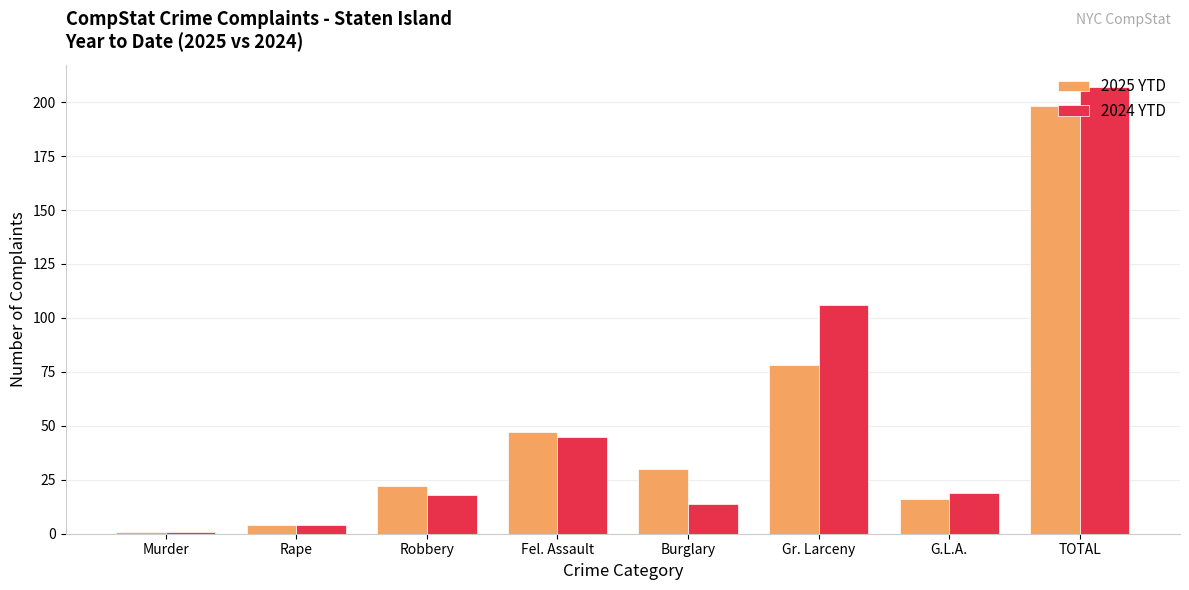

Which series has the largest range (max minus min)?

2024 YTD